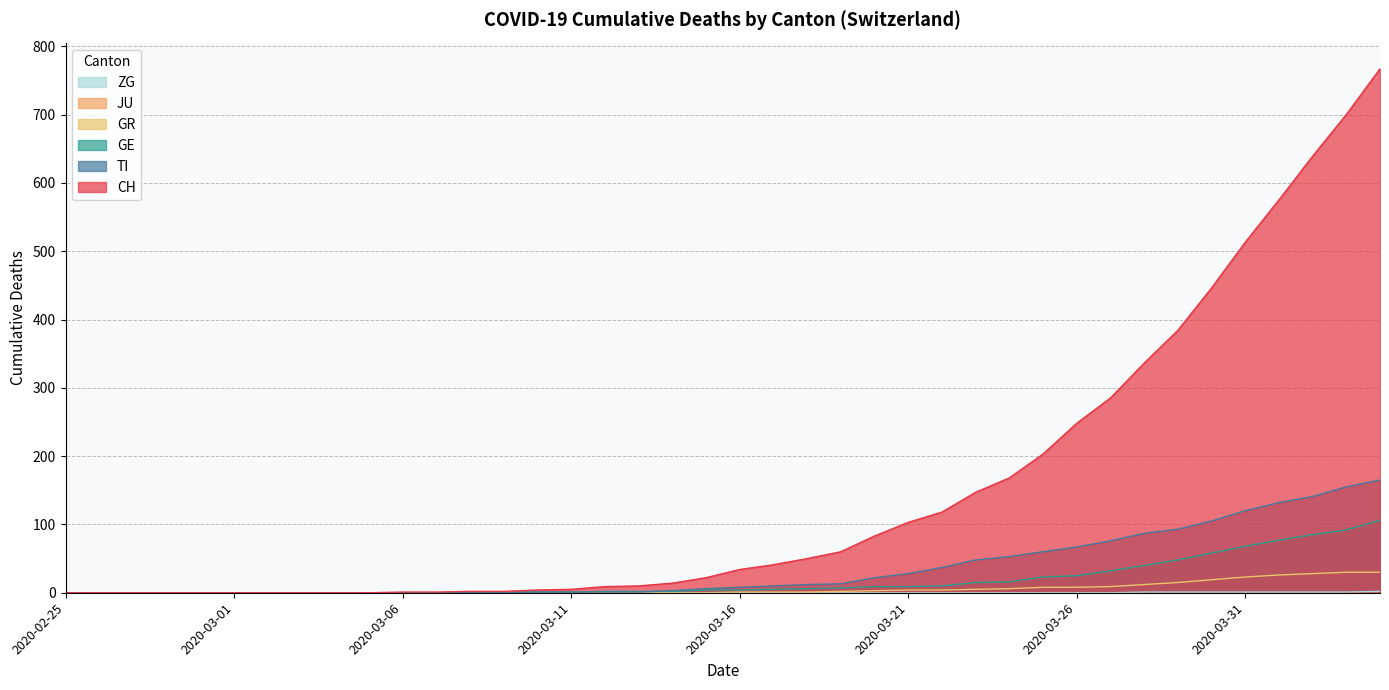

How many data points does each series have?

40